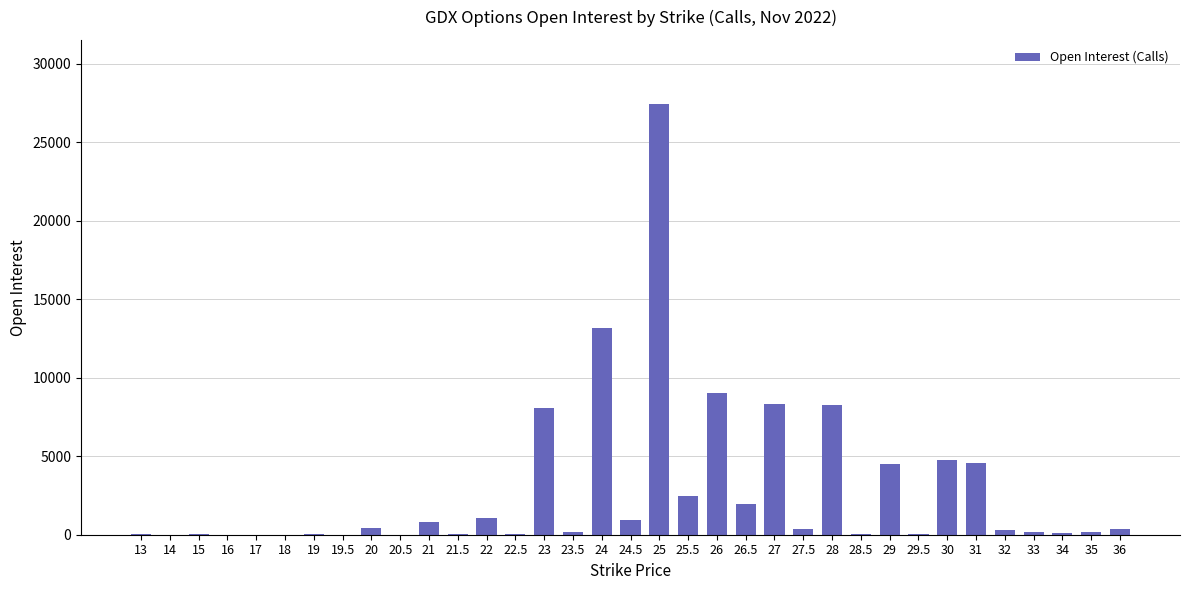

Between 17 and 28, which is larger?

28